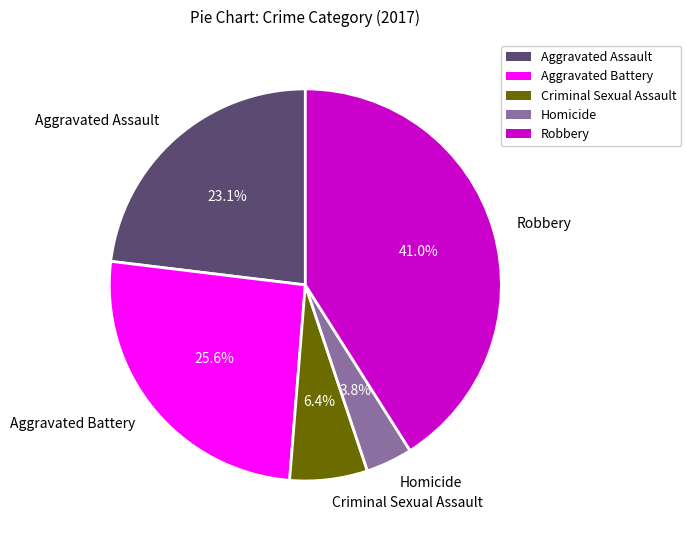

How many segments does this pie chart have?

5